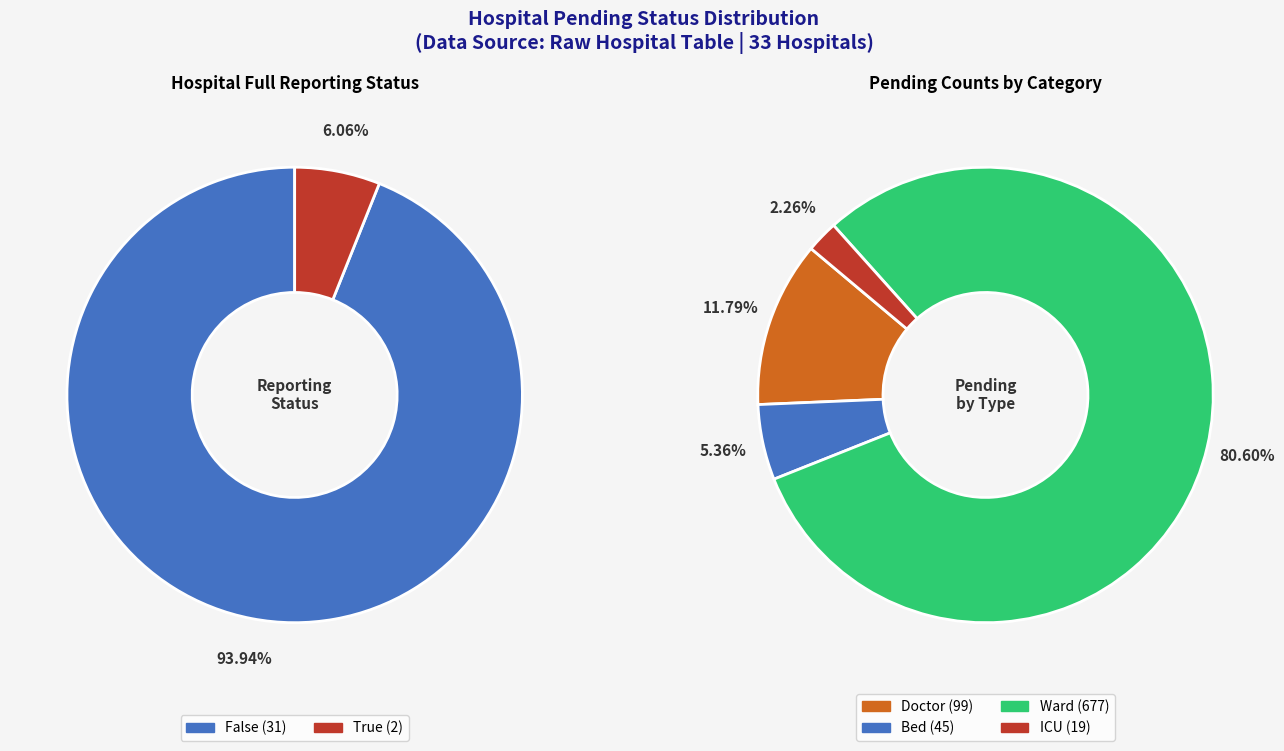

The 26 slice represents 1% of the pie. True or false?

False